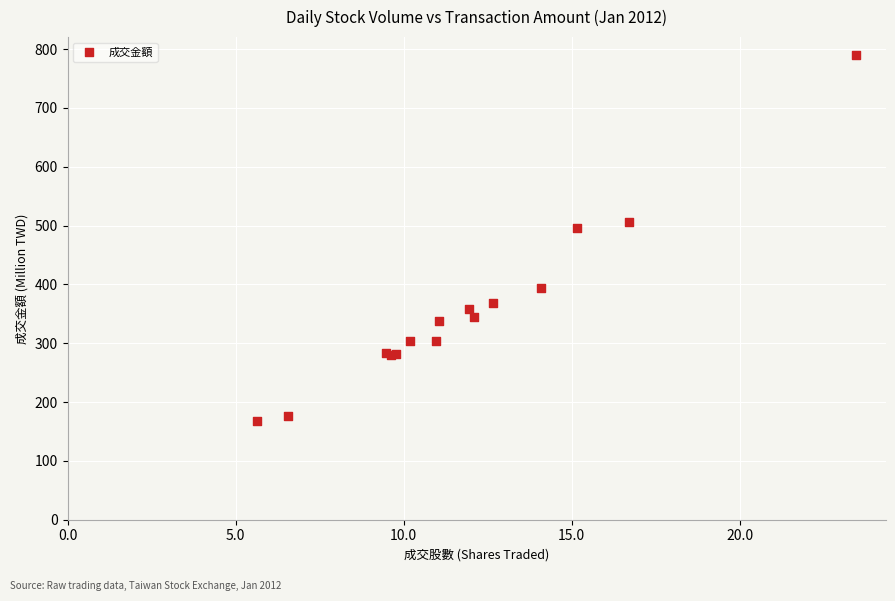

What Y value in the scatter plot is closest to 478?

496.6